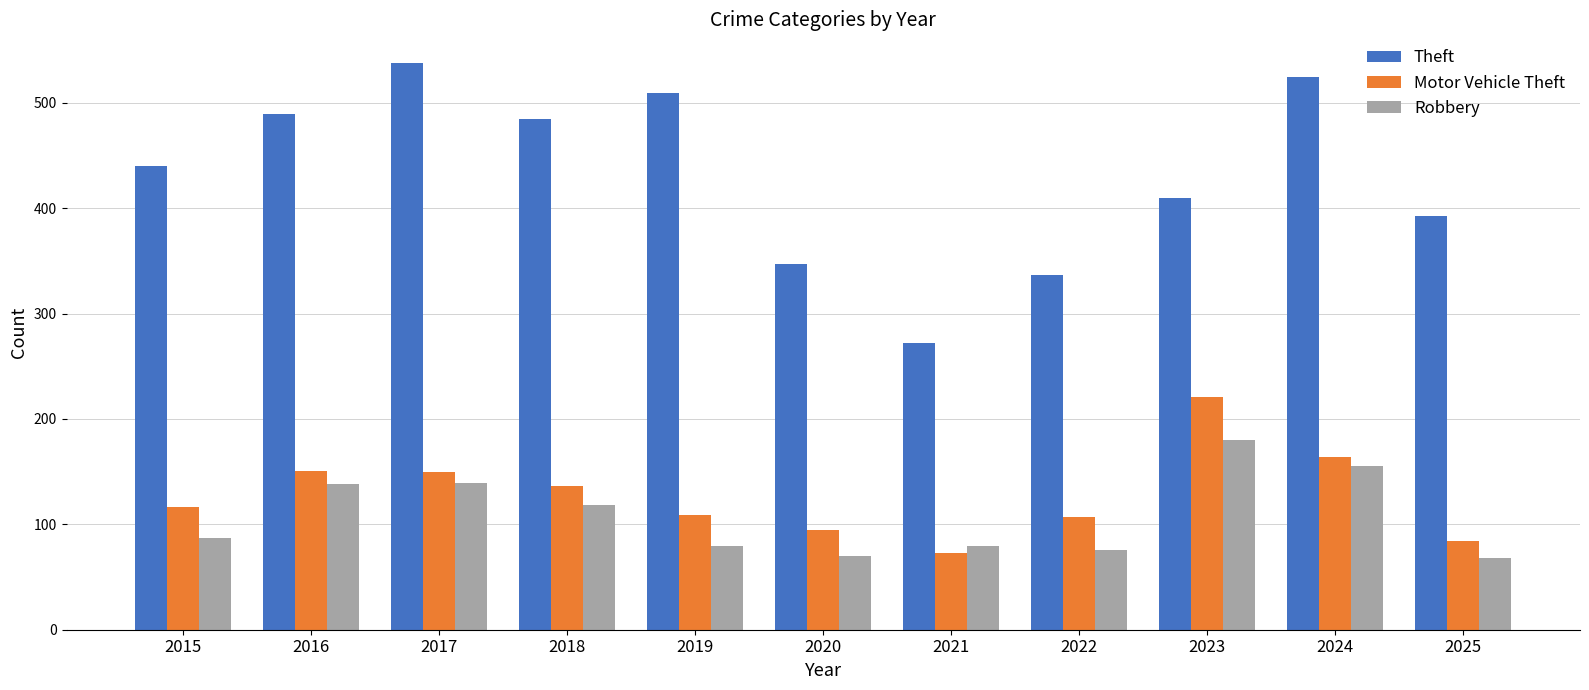

The value of Motor Vehicle Theft at 2018 is 136. True or false?

True